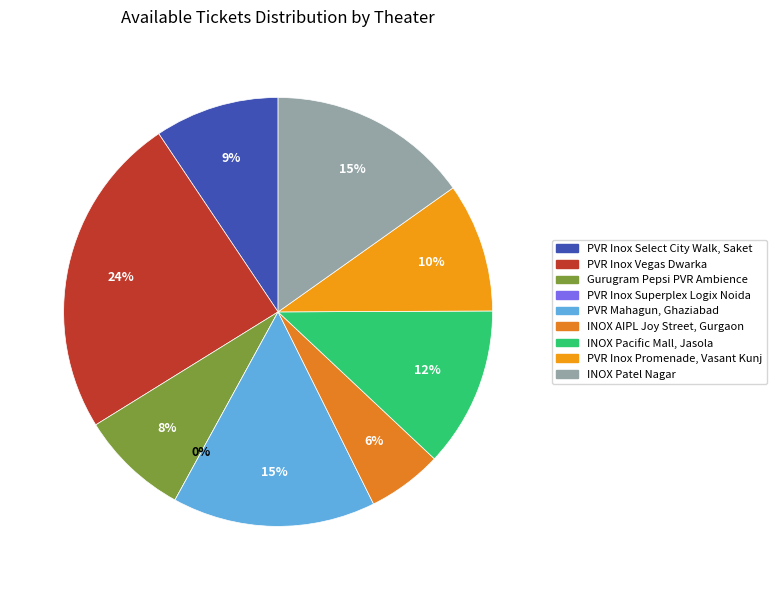

Which category has the smallest portion of the pie?

PVR Inox Superplex Logix Noida